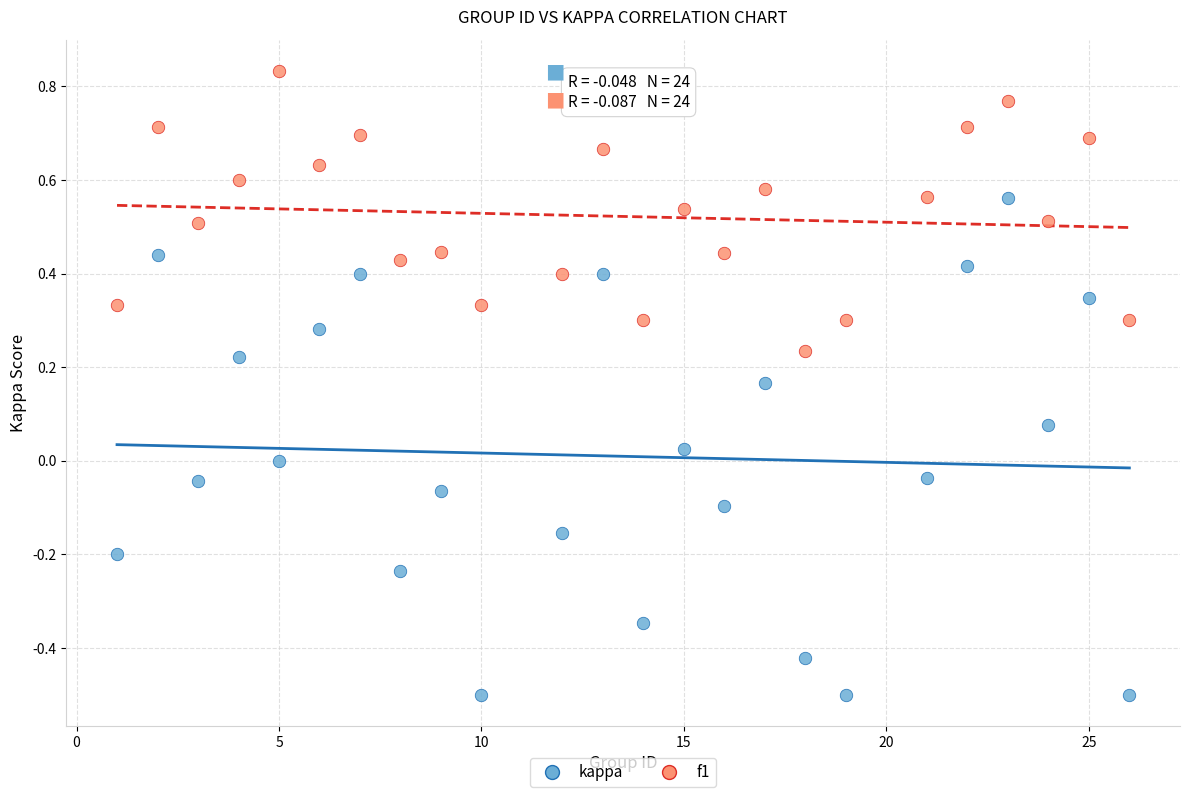

What are all the series names shown in the legend?

kappa, f1